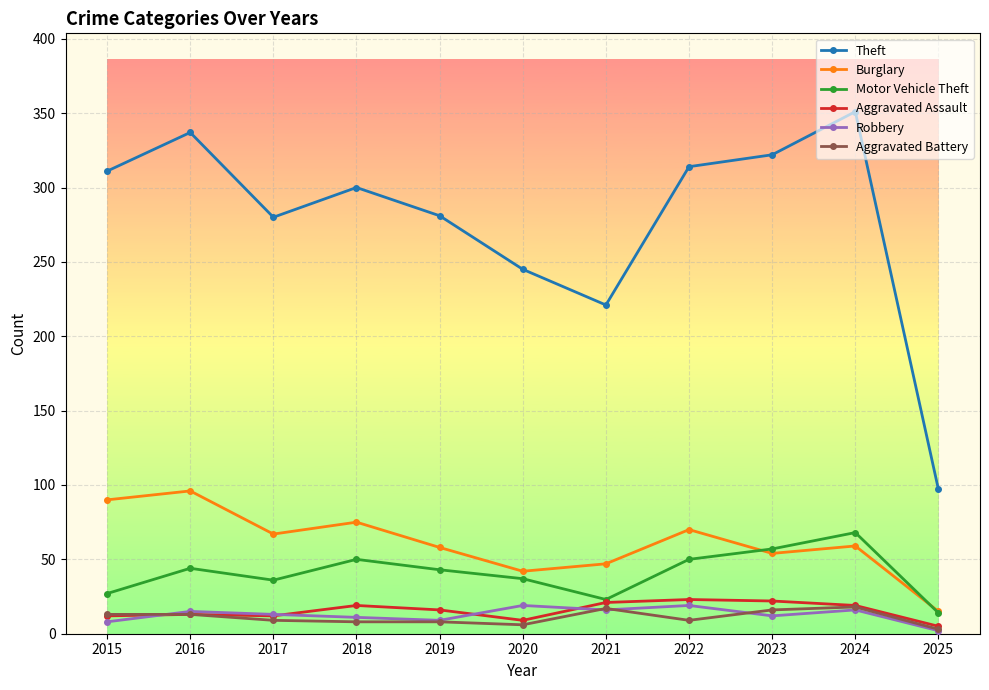

At 2022, list the series in order from smallest to largest.

Aggravated Battery, Robbery, Aggravated Assault, Motor Vehicle Theft, Burglary, Theft